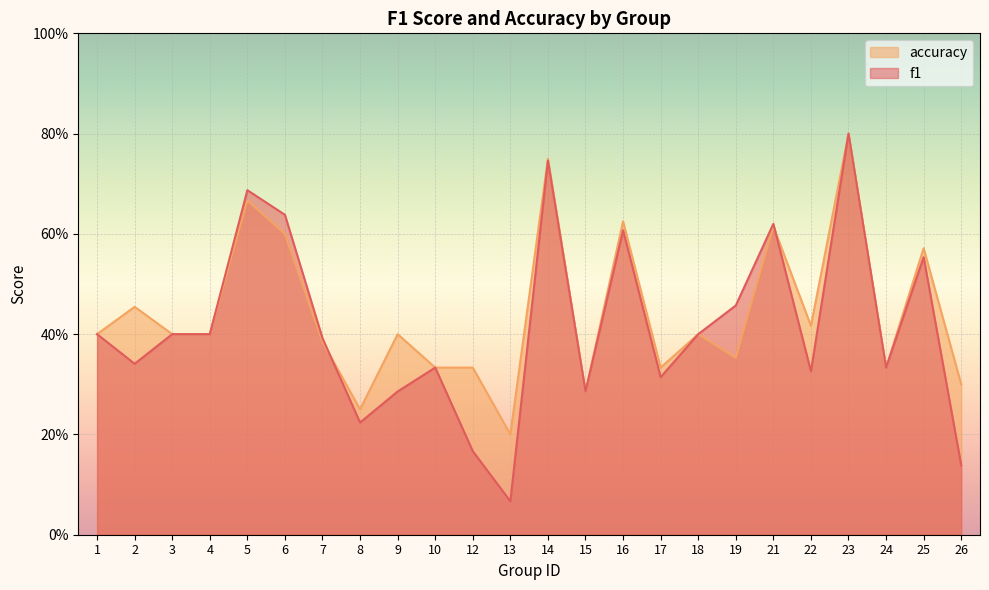

At which category is the sum across all series the highest?

23